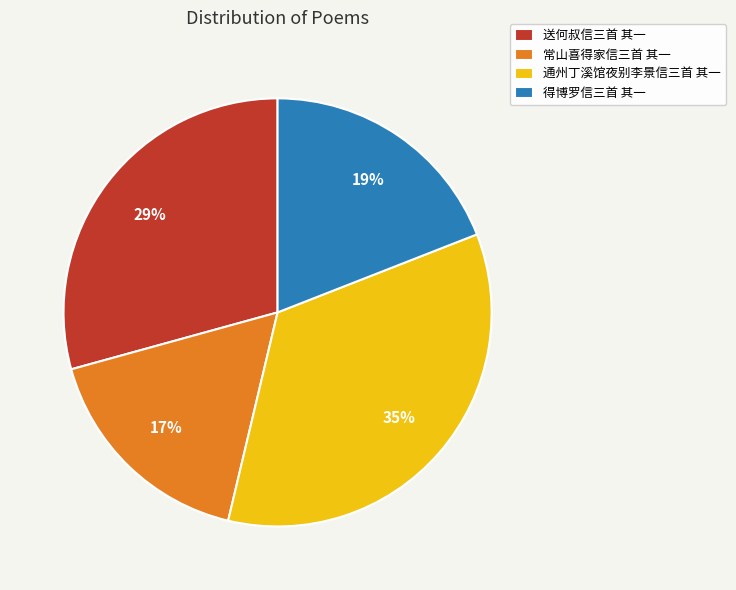

What is the smallest slice in the pie chart?

常山喜得家信三首 其一